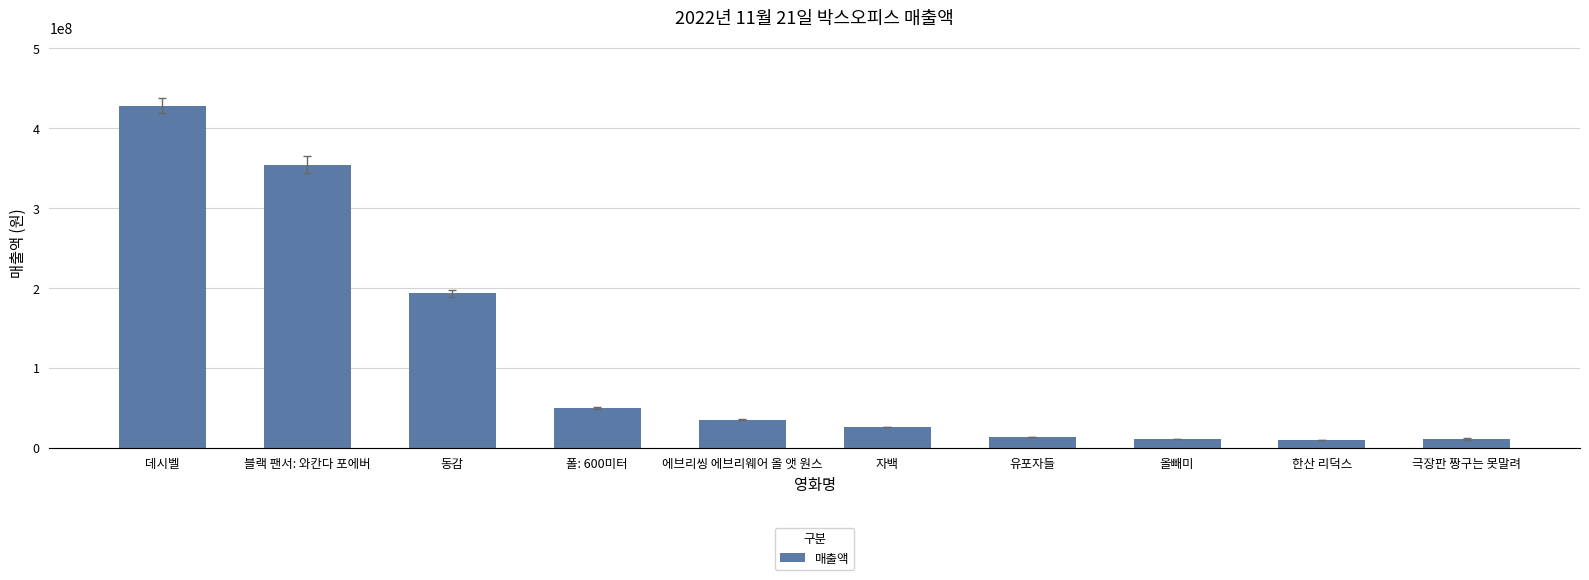

The value at 동감 is 192973573. True or false?

True